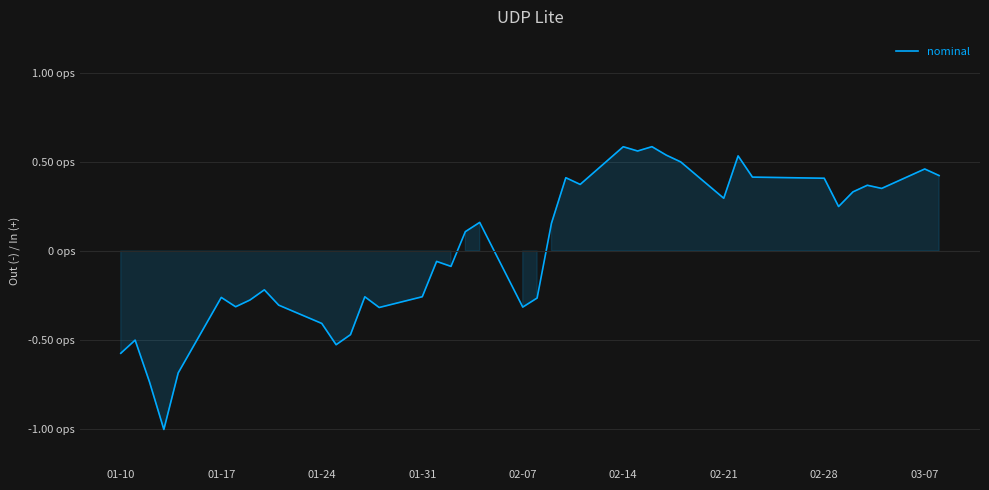

Does the chart display data point markers on the line(s)?

No